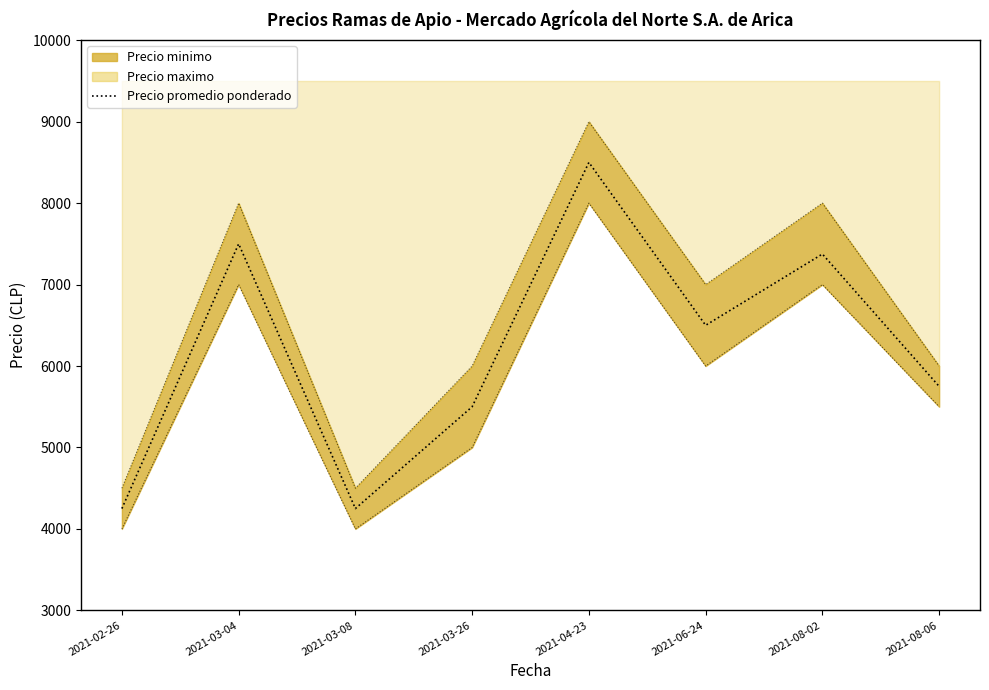

True or false: the data shows 11642 at 2021-03-04.

False